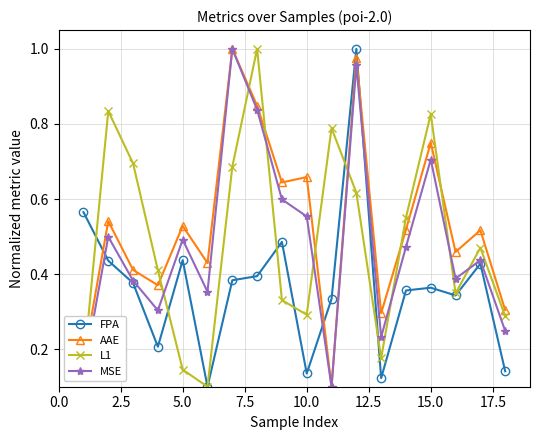

At how many categories does at least one series exceed 0?

18